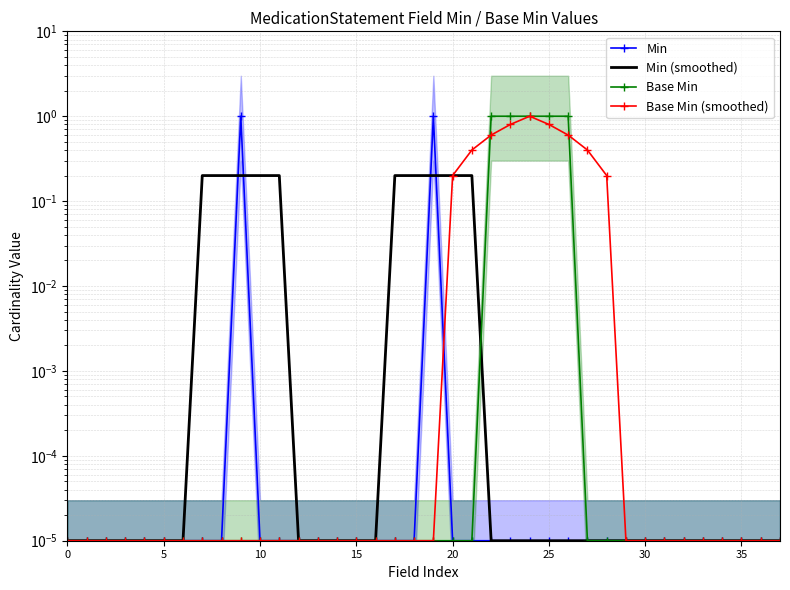

Which series changed the most between 18 and 20?

Base Min (smoothed)